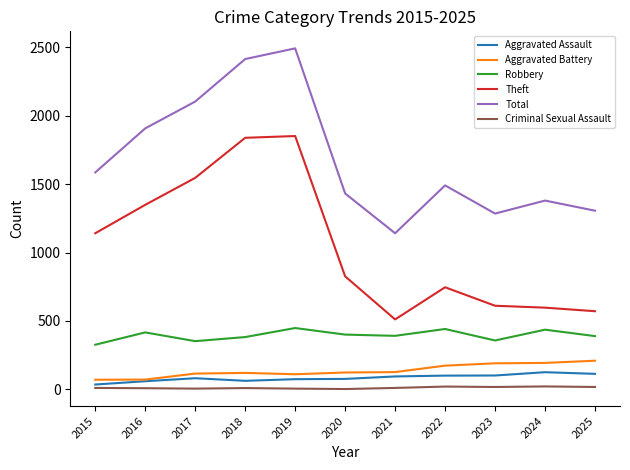

The Theft series shows 1326 at 2020. True or false?

False